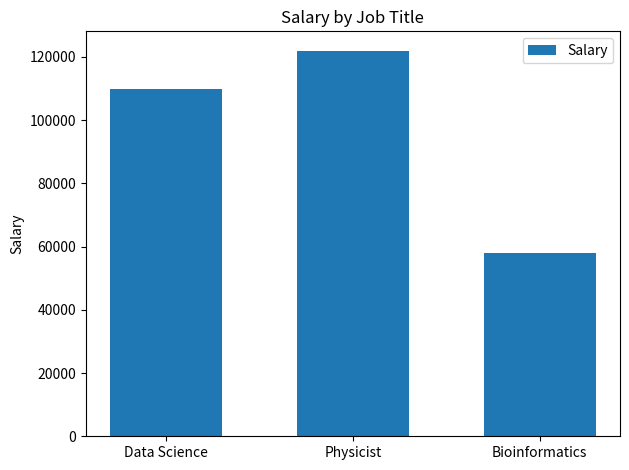

Rank the categories by value from lowest to highest.

Bioinformatics, Data Science, Physicist